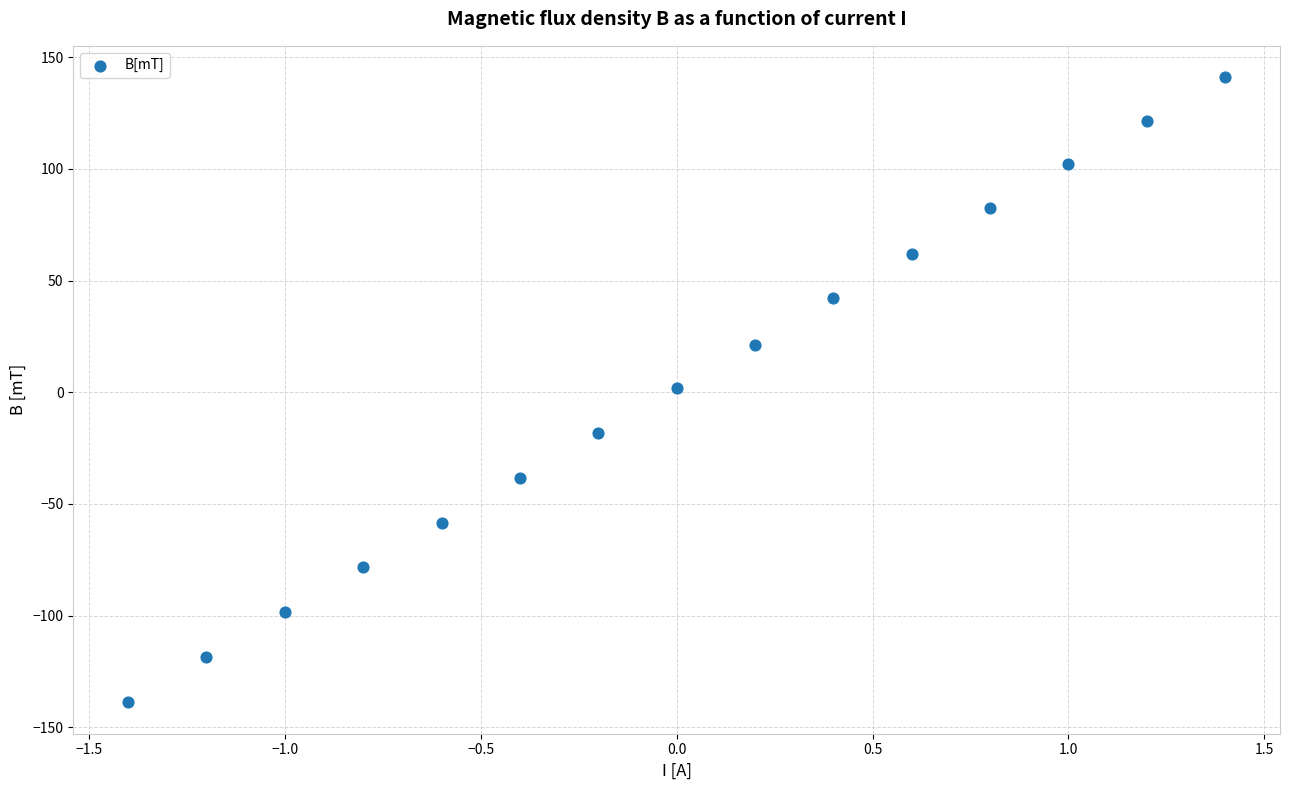

What is the range of X values (max minus min)?

2.8